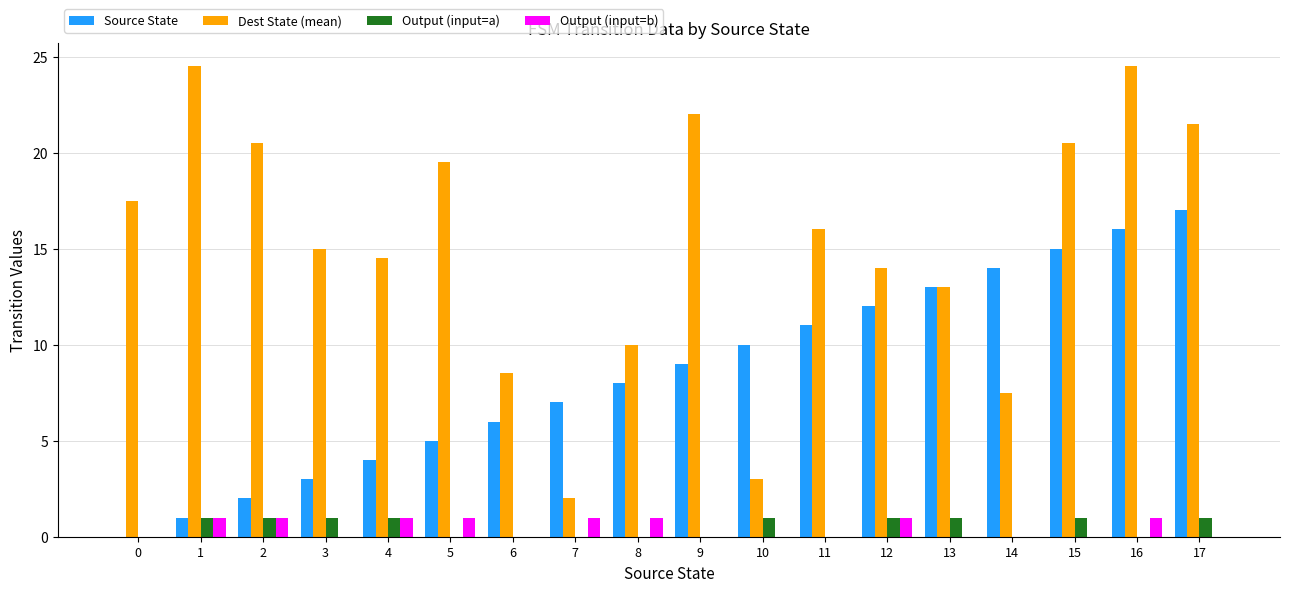

What is the highest value of the Output (input=a) series?

1.0